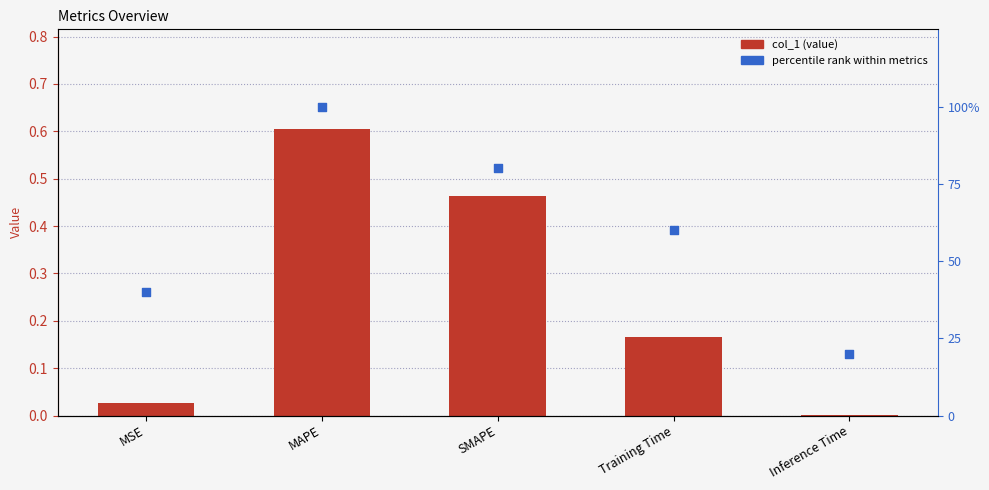

Is the value of col_1 at Inference Time greater than the value of percentile rank at MAPE?

No